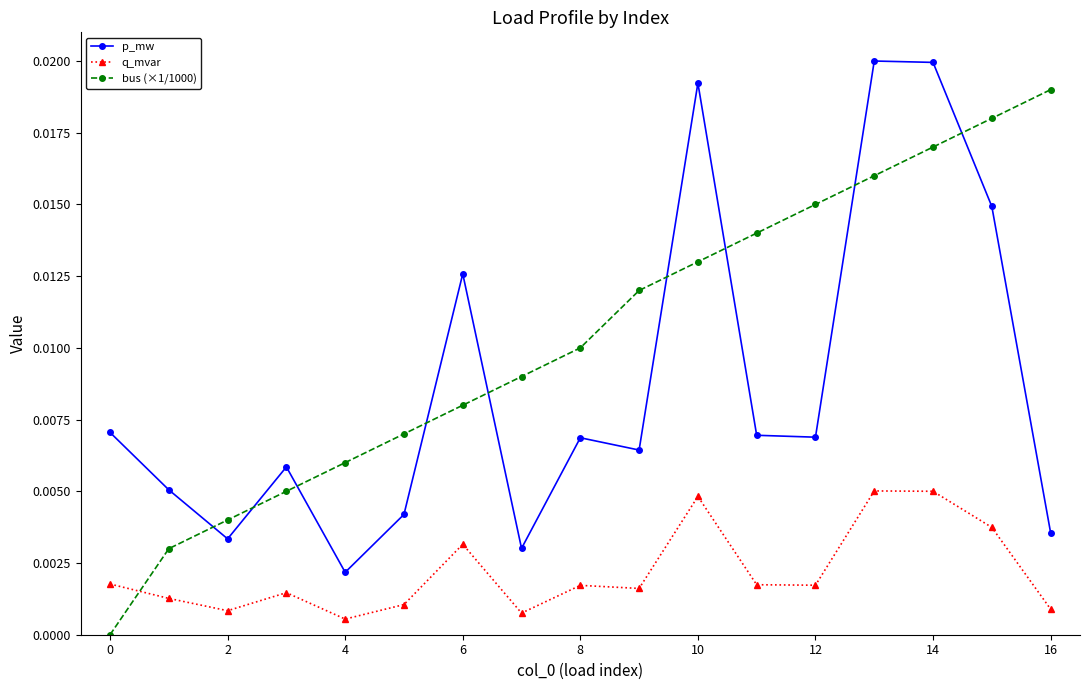

In p_mw, how many points are lower than both neighbors (excluding endpoints)?

5